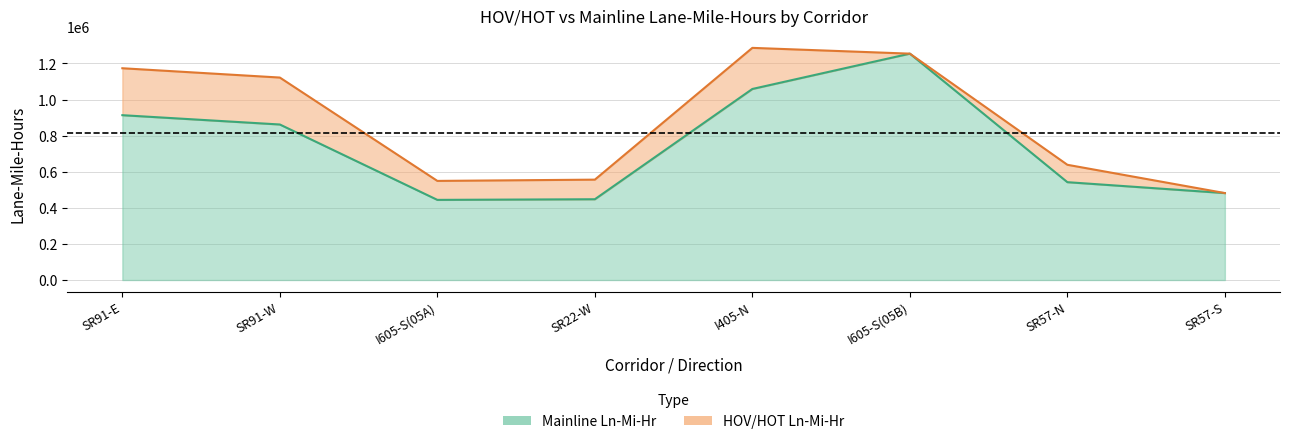

Rank the categories by value from highest to lowest.

I605-S(05B), I405-N, SR91-E, SR91-W, SR57-N, SR57-S, SR22-W, I605-S(05A)